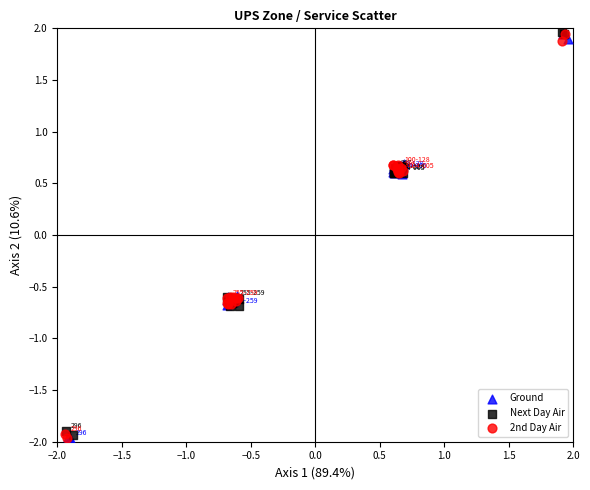

What are all the series names shown in the legend?

Ground, Next Day Air, 2nd Day Air